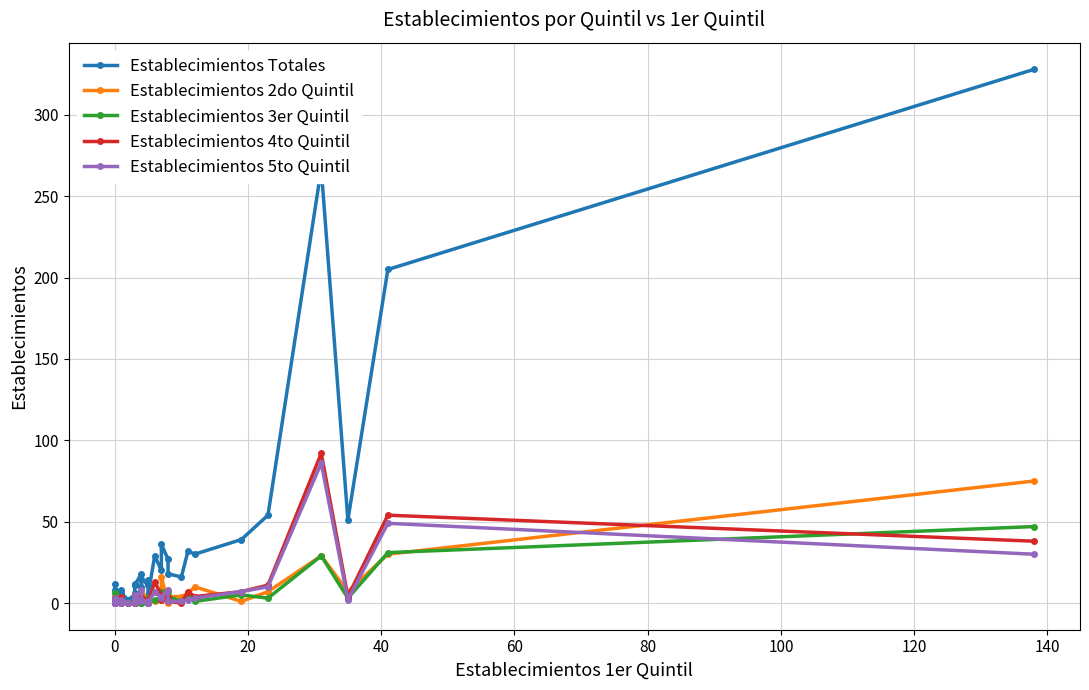

Does the chart display data point markers on the line(s)?

Yes